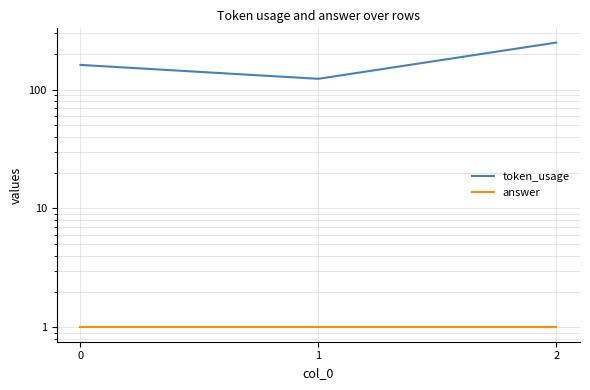

Reading left to right, what are all the values shown in this chart?

token_usage: 161	123	248
answer: 1	1	1